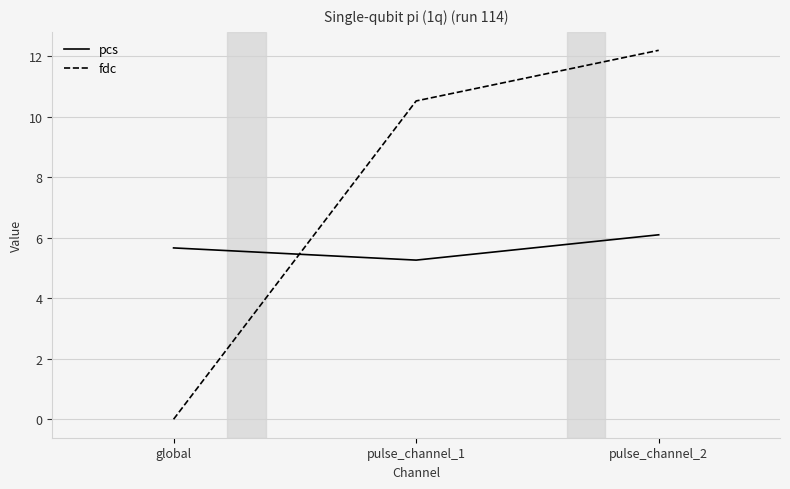

Is it true that pcs equals 2.0 at pulse_channel_1?

False